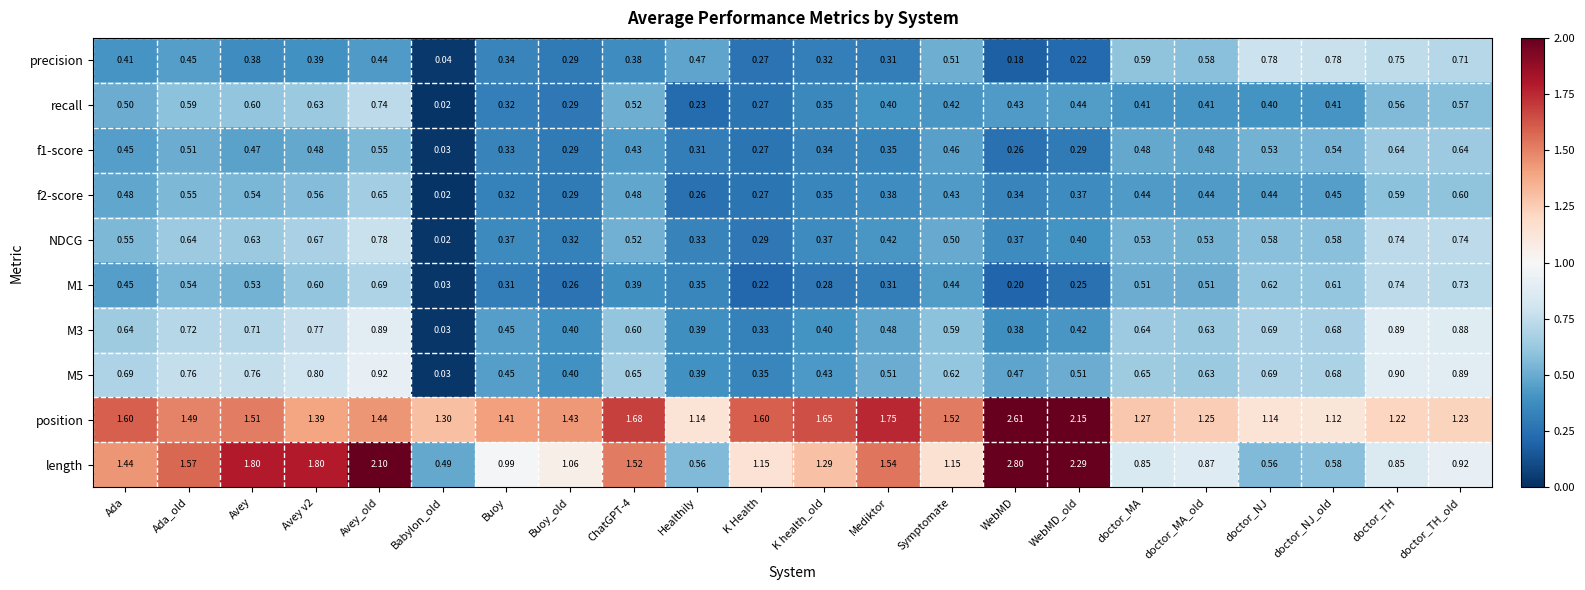

Which series has the widest spread of values?

length